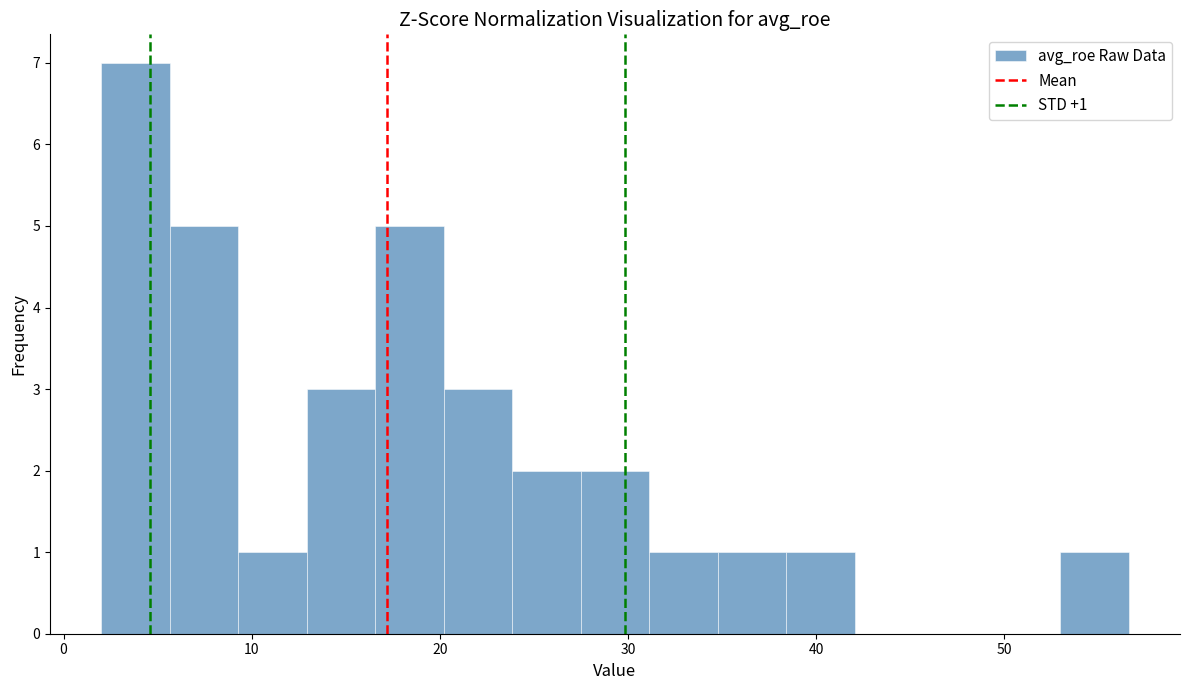

Around what value on the x-axis is the tallest bar? Give the approximate position of its centre, as read against the axis.

4